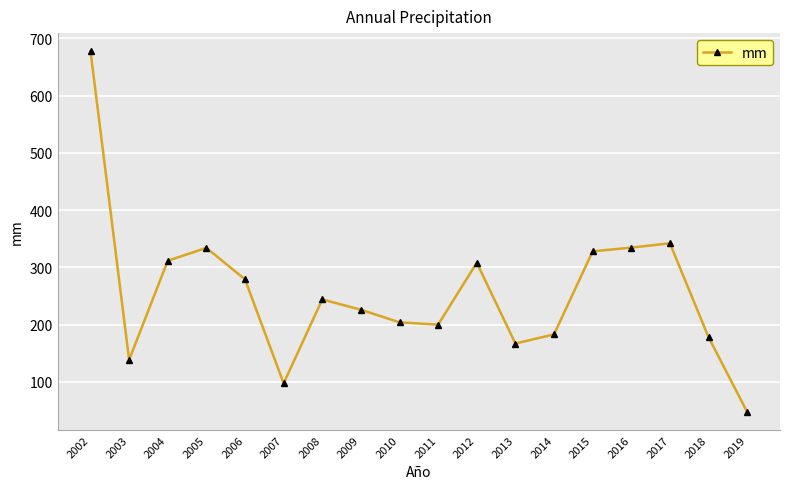

What is the smallest value displayed?

47.5